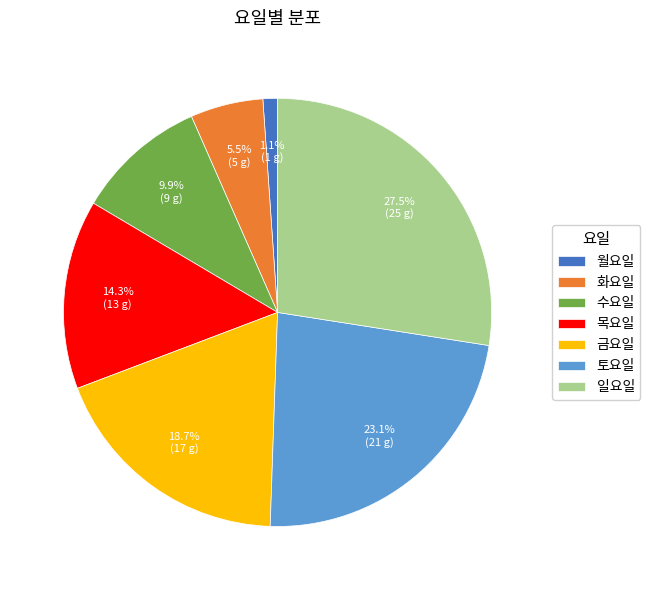

Rank the categories by value from lowest to highest.

월요일, 화요일, 수요일, 목요일, 금요일, 토요일, 일요일